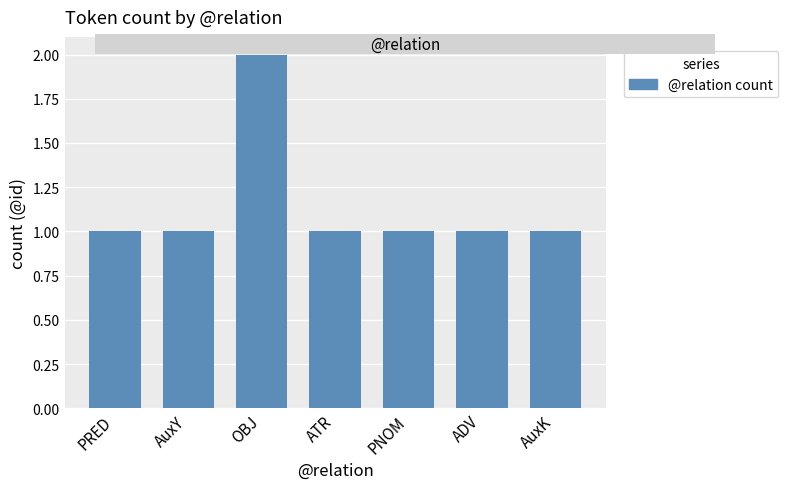

Which label corresponds to the largest value in the chart?

OBJ